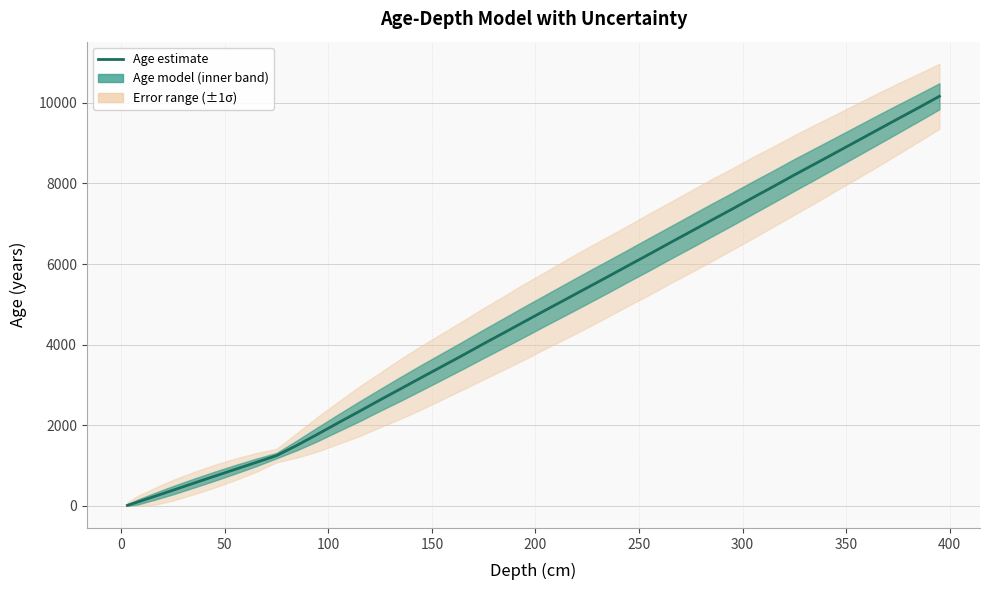

True or false: there are more than 0 points higher than both neighbors.

False